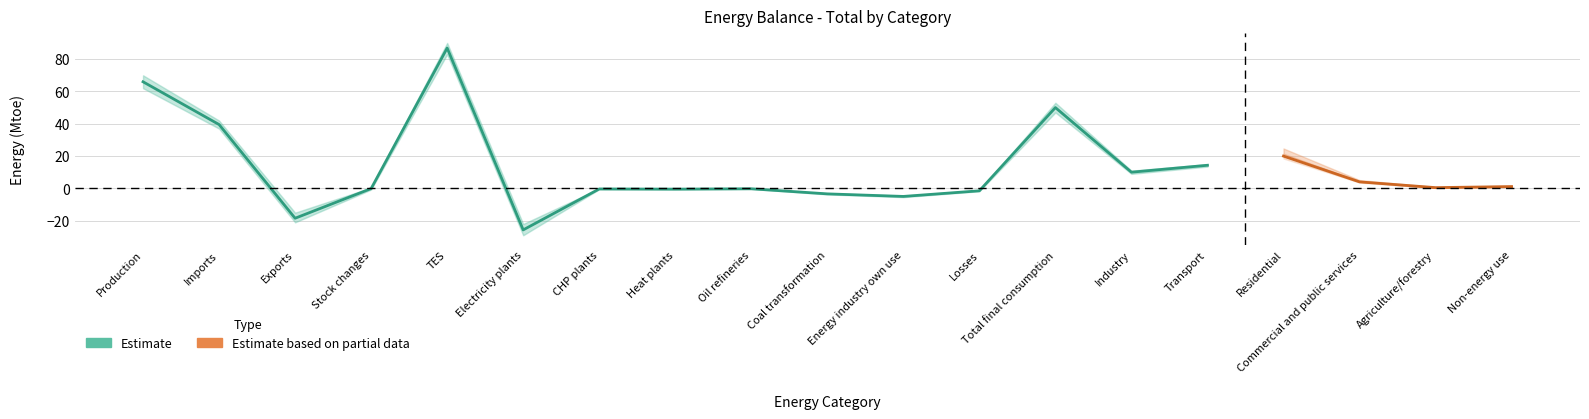

What is the difference between the Estimate values at Residential and Energy industry own use?

25.0